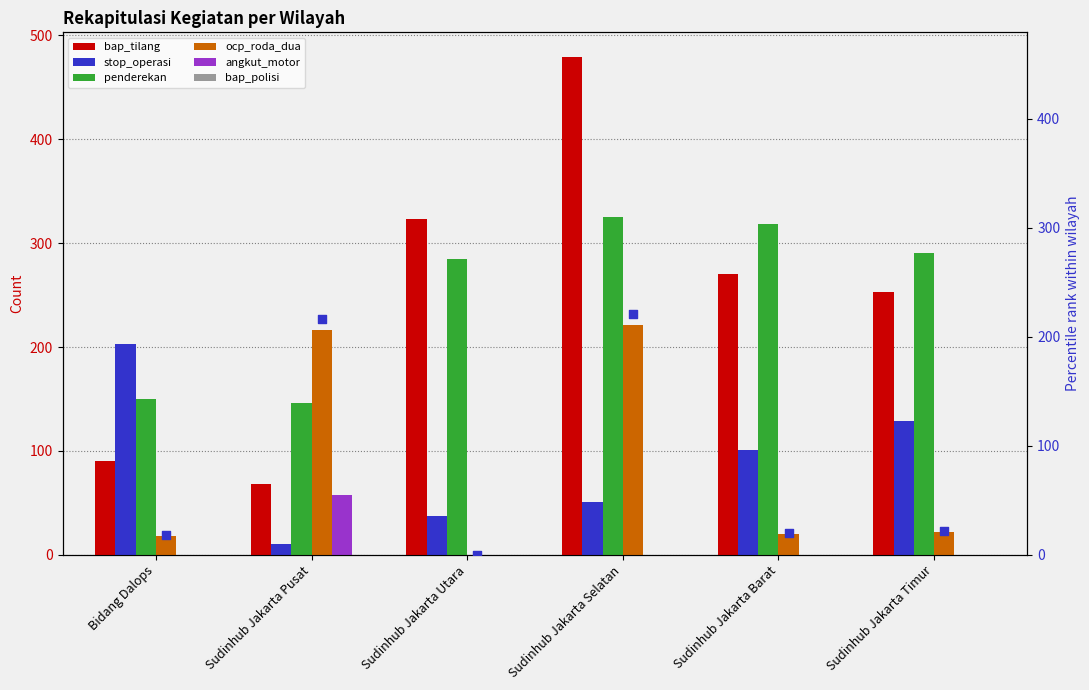

Is the value of stop_operasi at Sudinhub Jakarta Barat greater than the value of ocp_roda_dua at Sudinhub Jakarta Selatan?

No